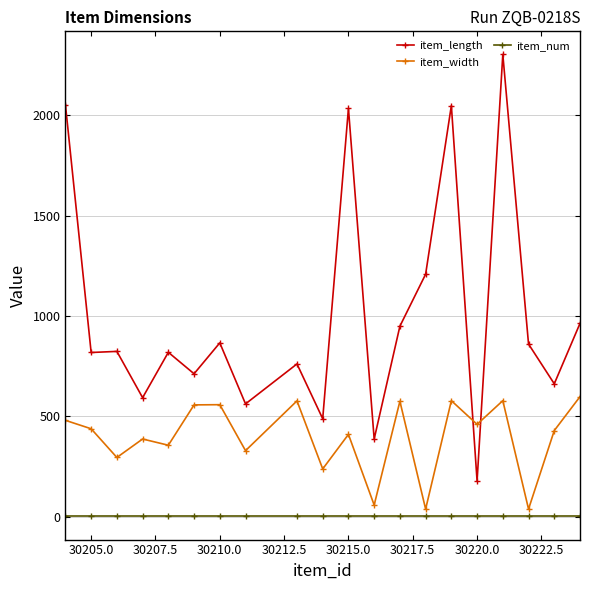

Rank the series by their average value, from highest to lowest.

item_length, item_width, item_num